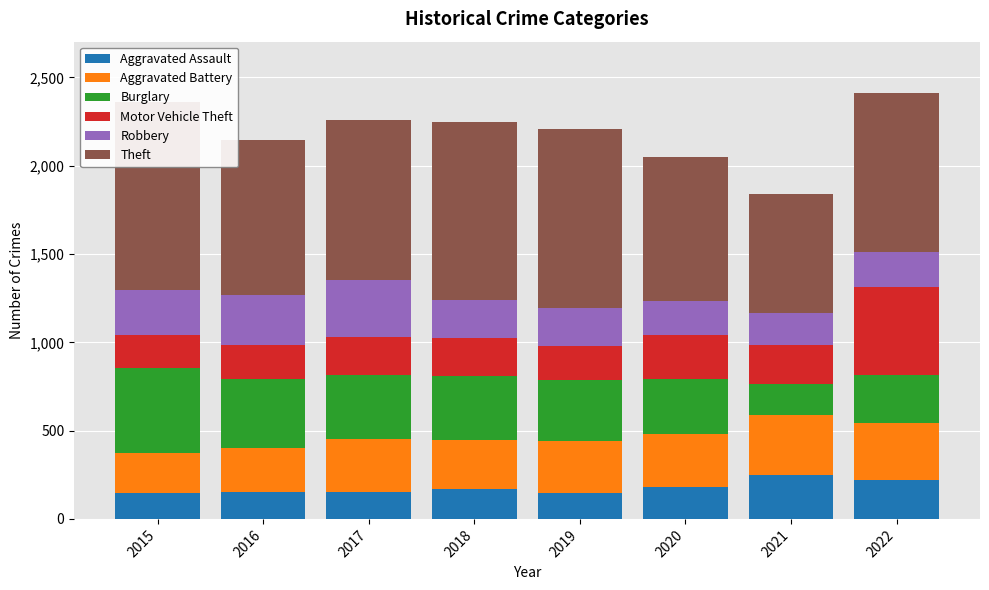

True or false: Robbery has a value of 119 at 2020.

False